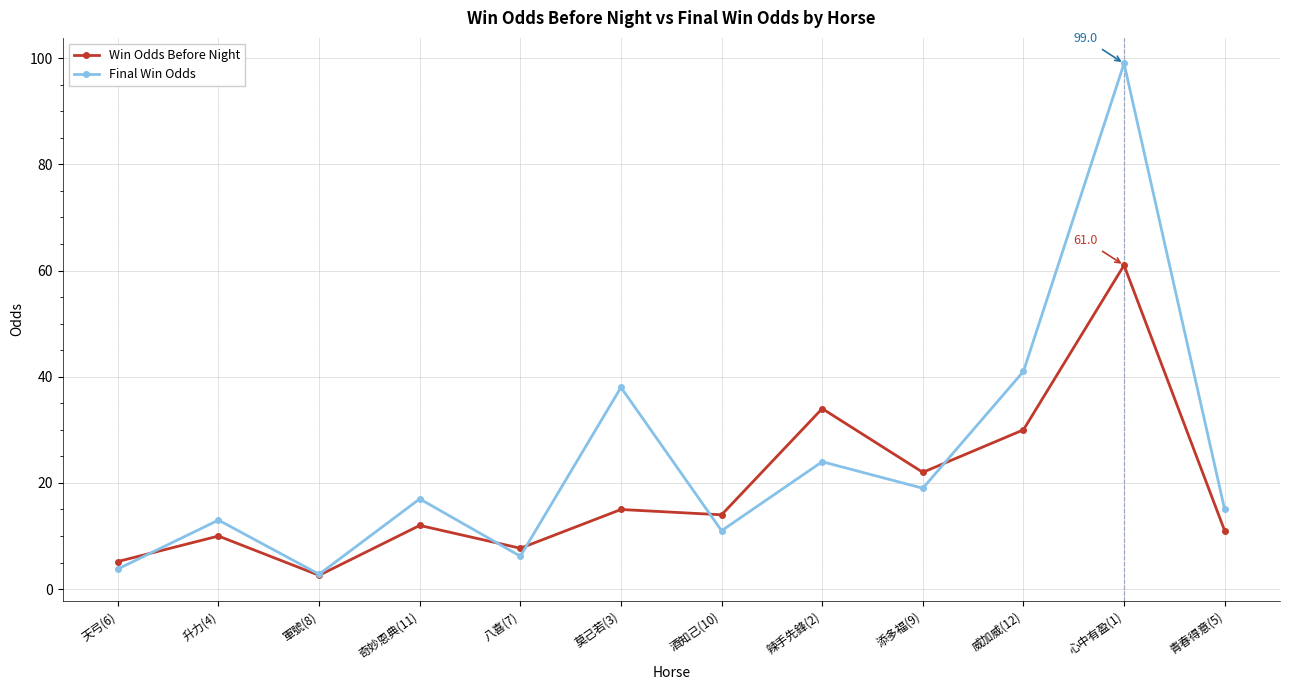

What is the label of the 1st point from the right?

青春得意(5)